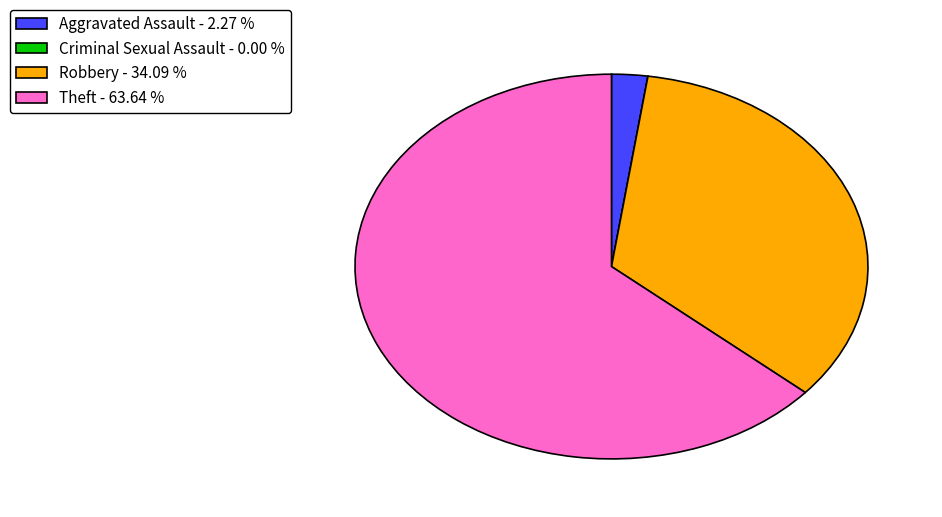

Do Theft and Robbery together represent more than half of the pie?

Yes